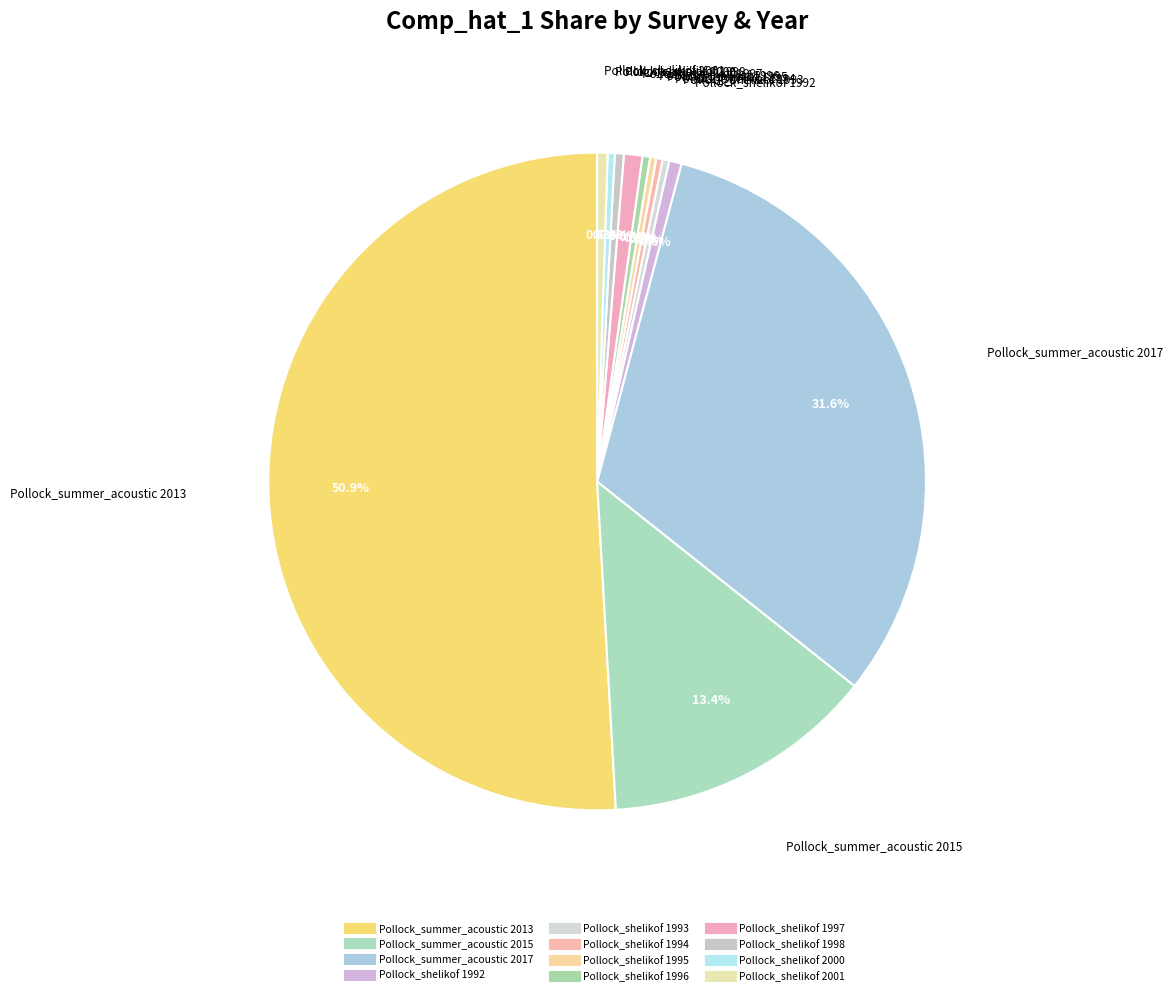

What is the total percentage of Pollock_shelikof 2000 and Pollock_summer_acoustic 2013?

51.3%